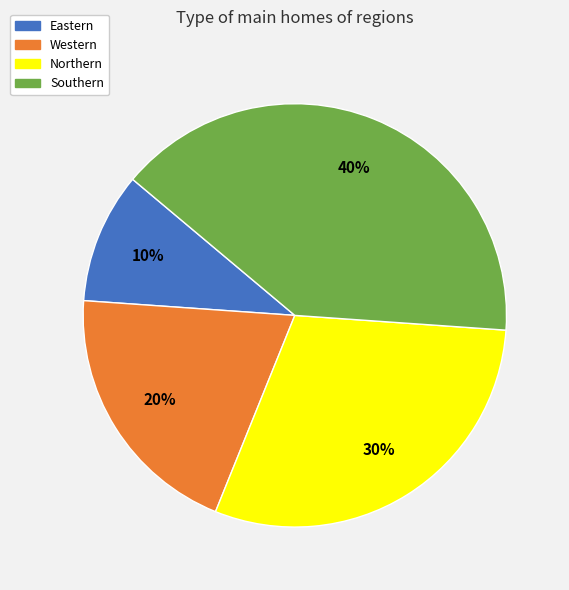

Do Western and Southern together represent more than half of the pie?

Yes